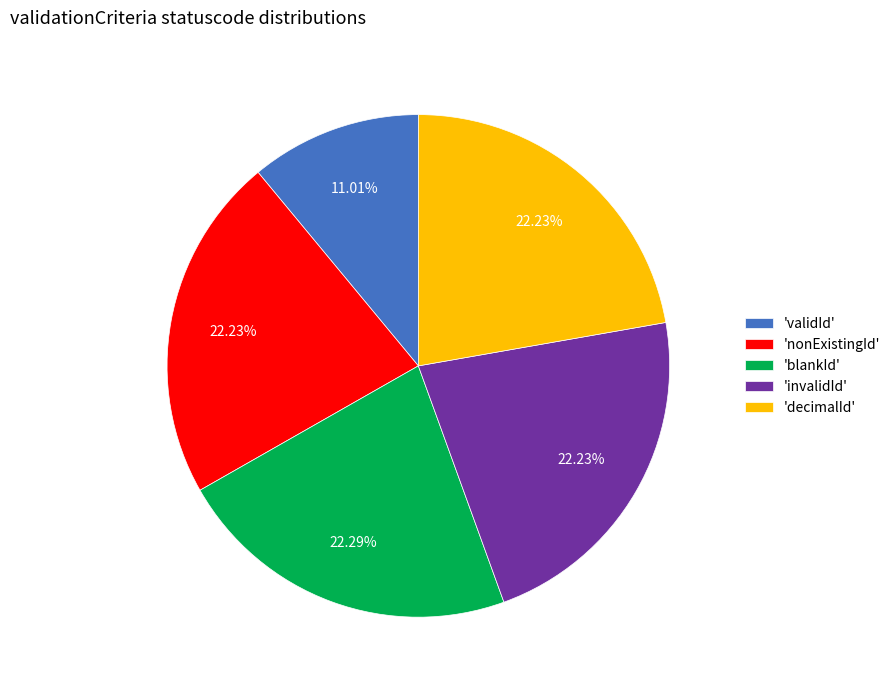

What is the ratio of the value at 'blankId' to the value at 'decimalId'?

1.0